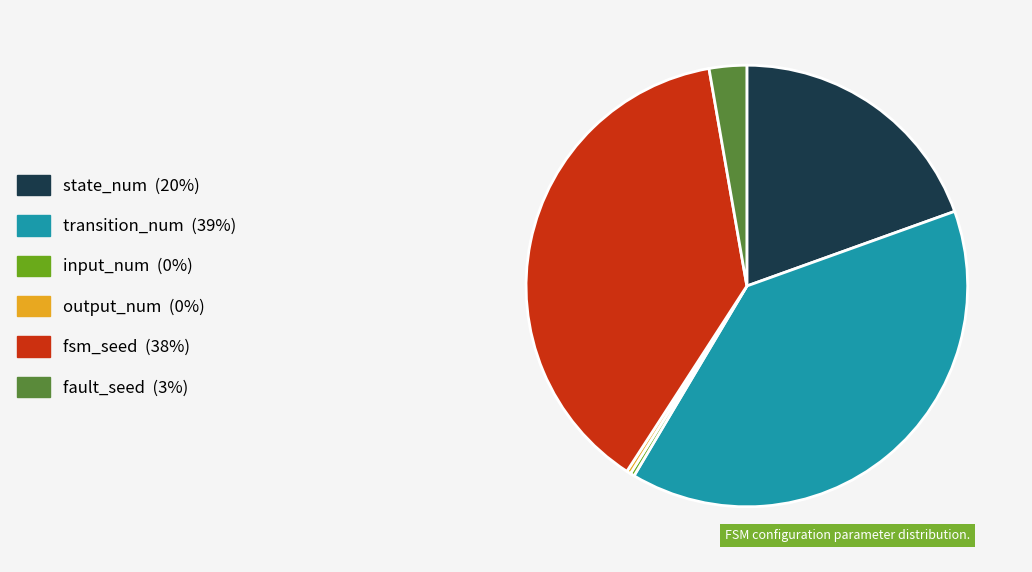

What is the ratio of the value at fsm_seed to the value at fault_seed?

13.9